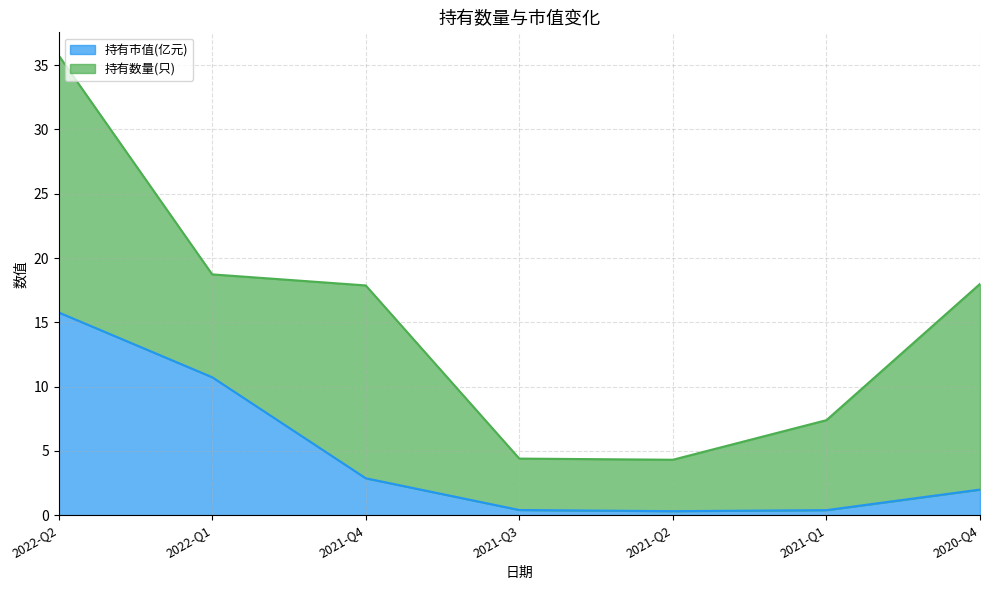

Which label corresponds to the smallest value in the chart?

2021-Q2